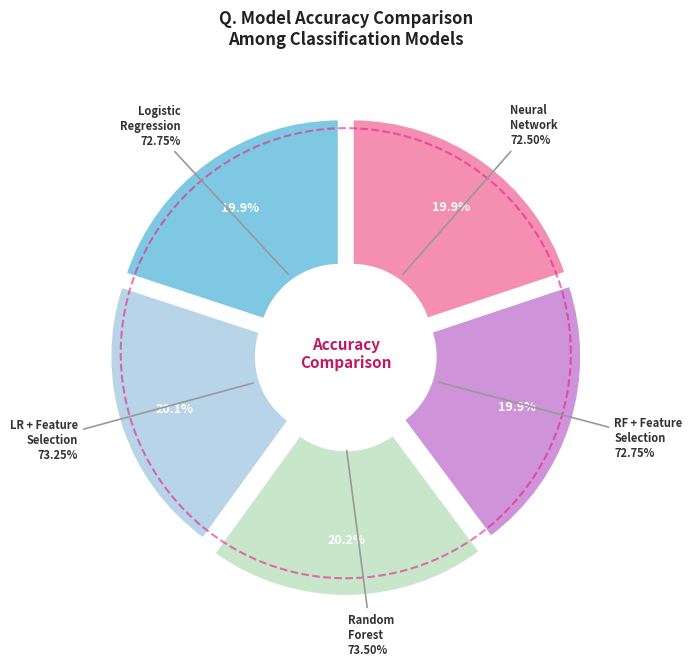

Which slice is the largest?

Random Forest